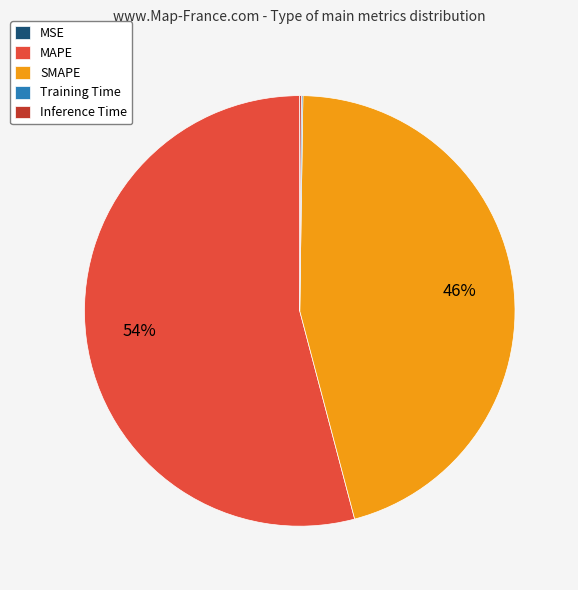

Is it true that SMAPE is 56% of the pie?

False